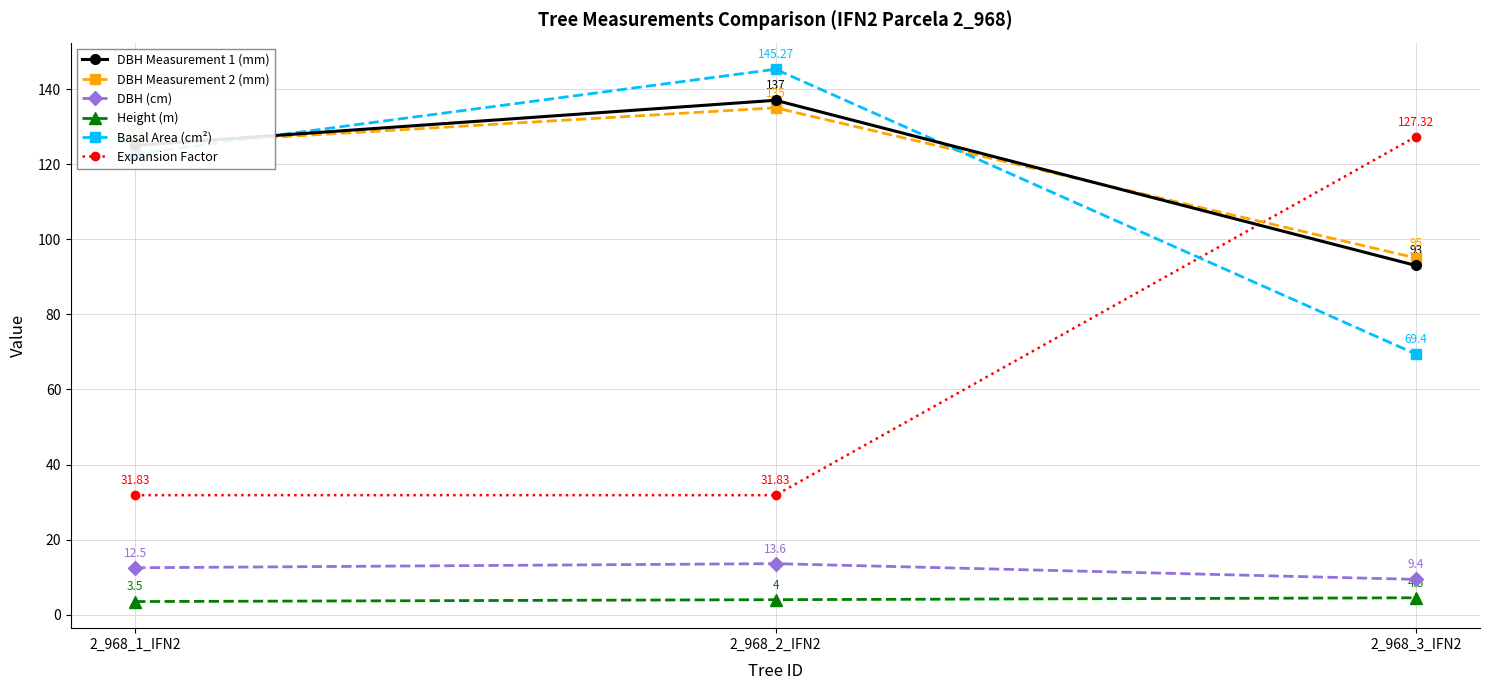

Which series has the widest spread of values?

Expansion Factor